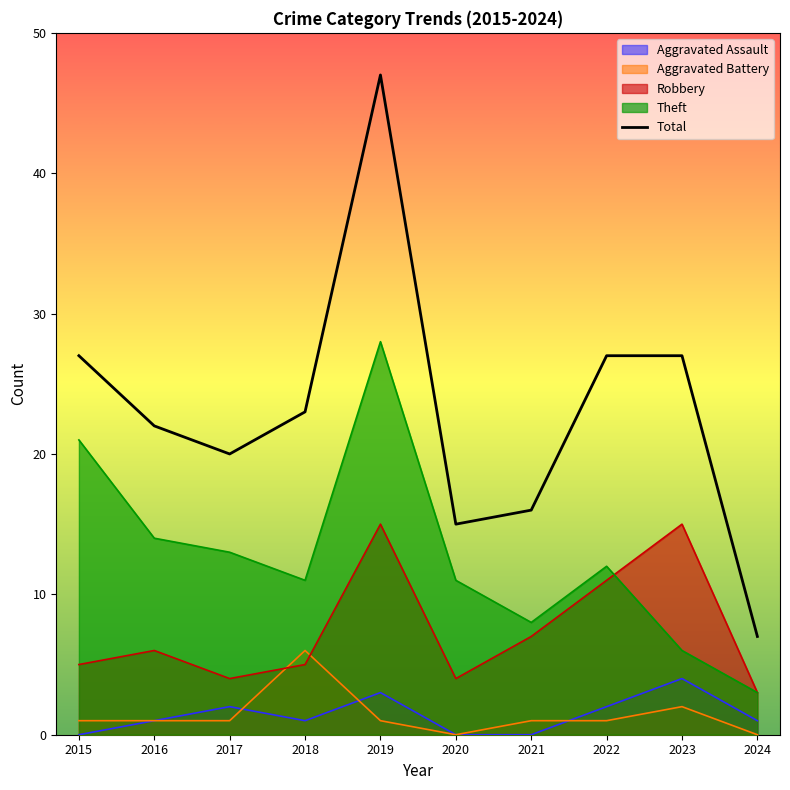

List the labels in order of value, smallest first.

2024, 2020, 2021, 2017, 2016, 2018, 2015, 2022, 2023, 2019